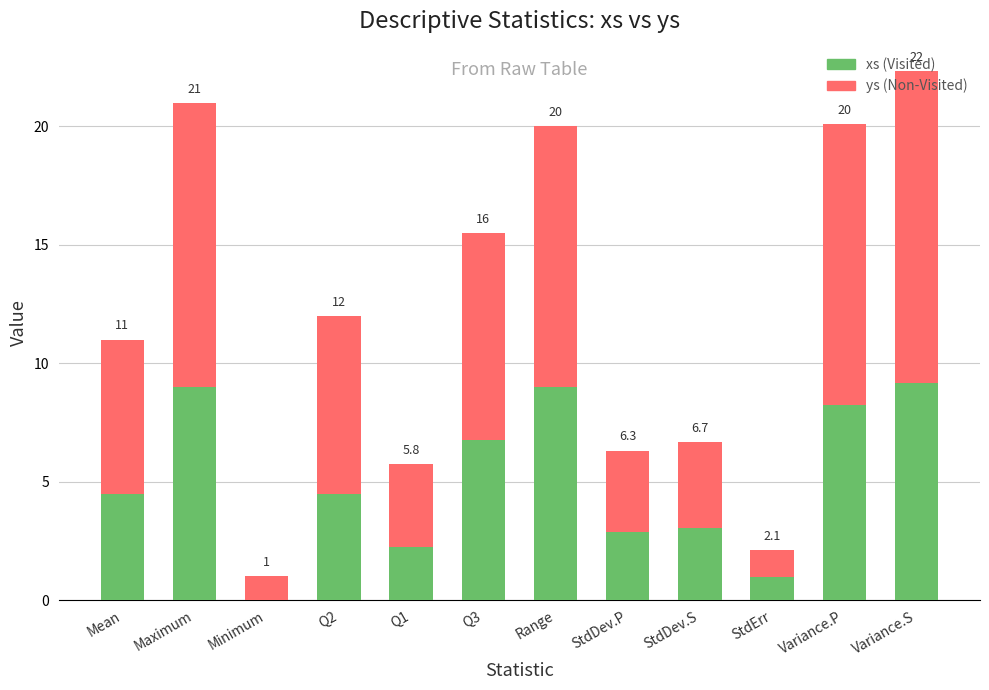

What are all the series names shown in the legend?

xs (Visited), ys (Non-Visited)